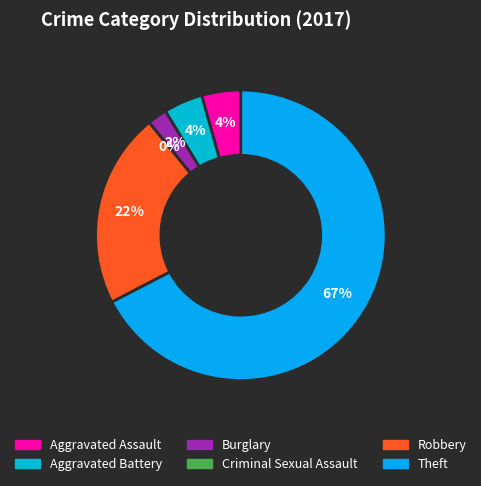

Approximately how many times larger is the value at Robbery compared to Theft?

0.3